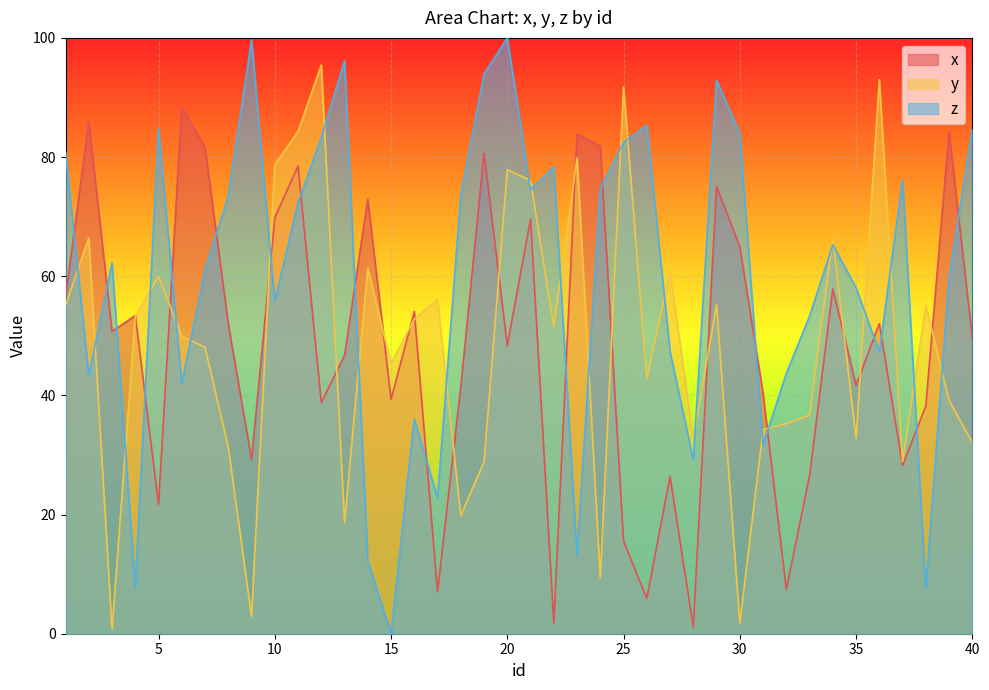

What is the highest value of the z series?

100.0